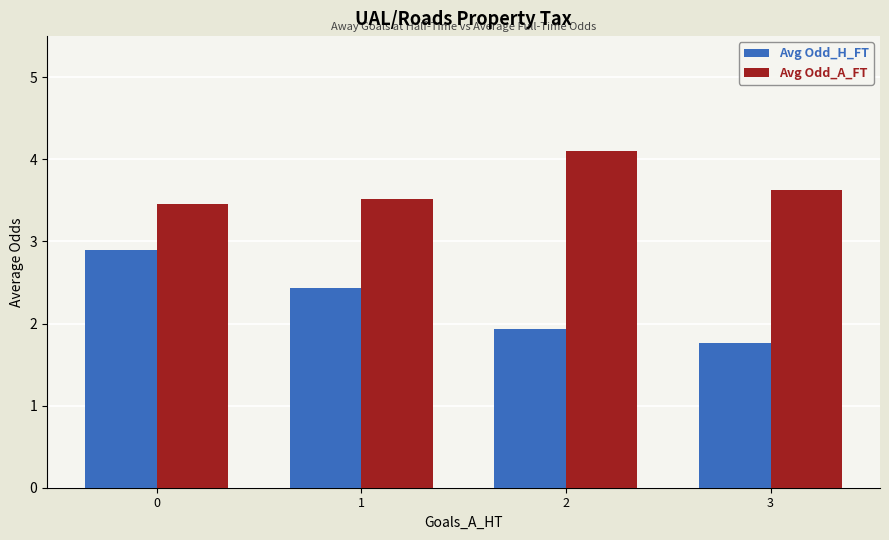

What is the average value of the Avg Odd_H_FT series?

2.3